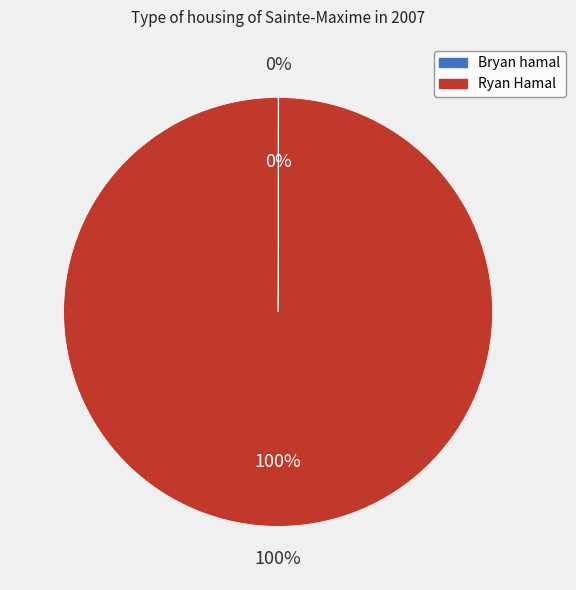

Rank the categories by value from lowest to highest.

Bryan hamal, Ryan Hamal